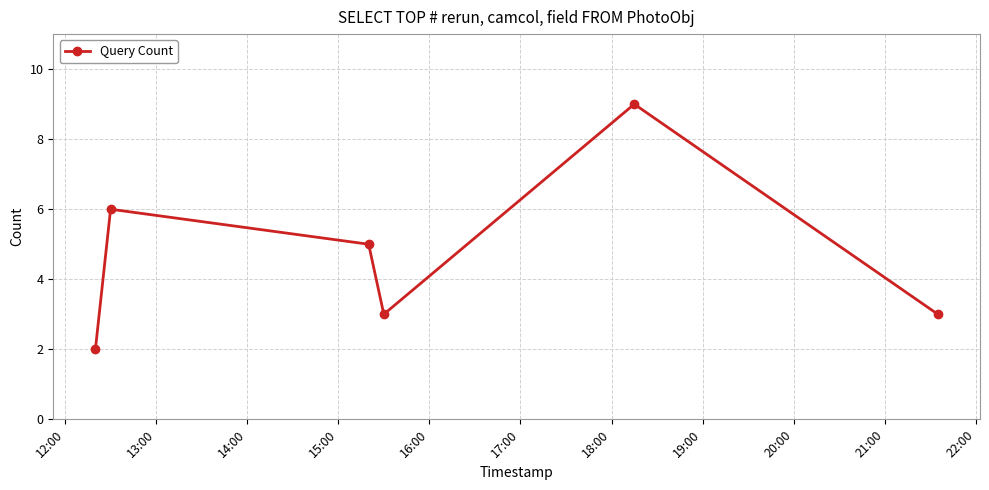

How many values are below 5?

3